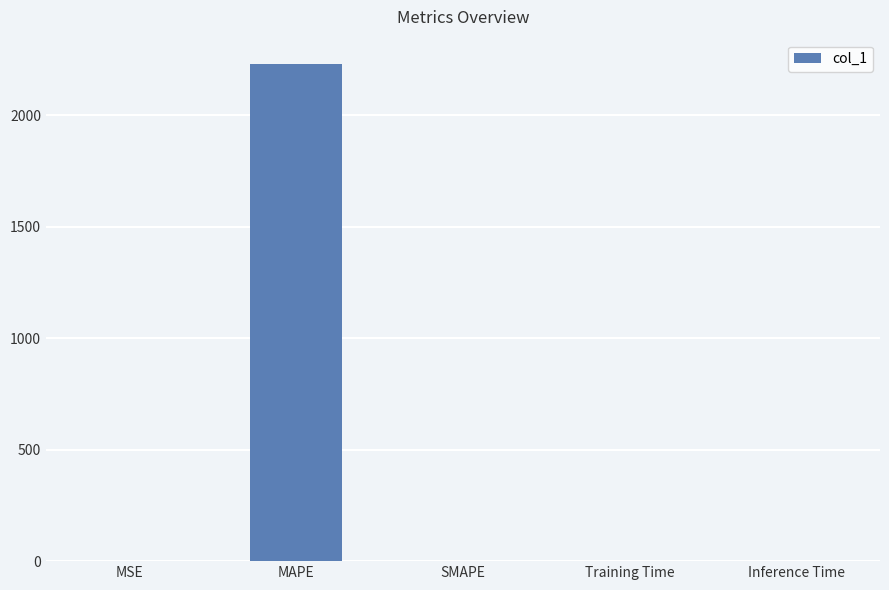

Is it true that the value at MAPE is 3259.9?

False